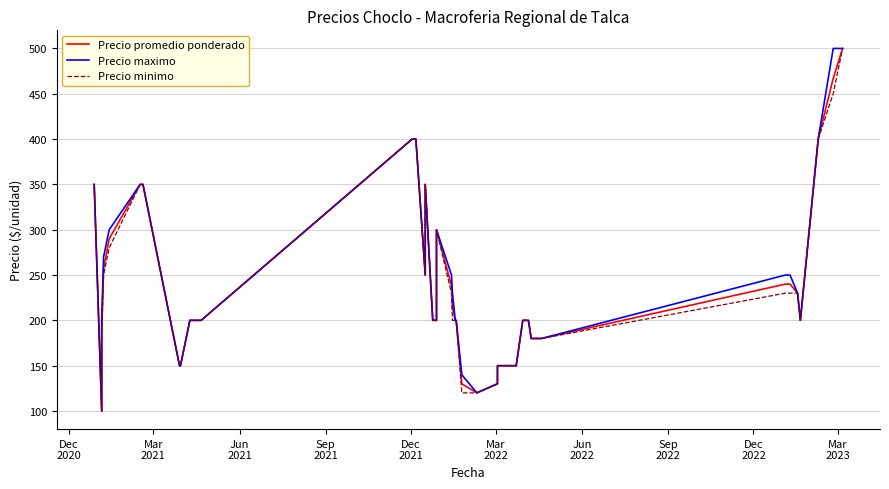

Is this an area chart (filled region under the line)?

No